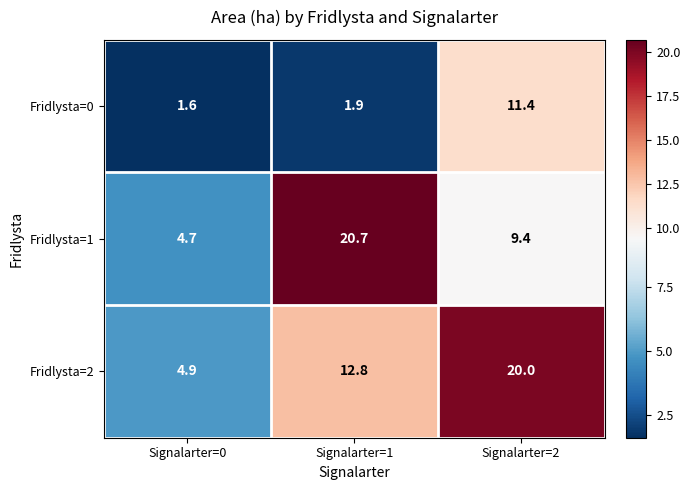

Read the Fridlysta=1 value at Signalarter=1.

20.7